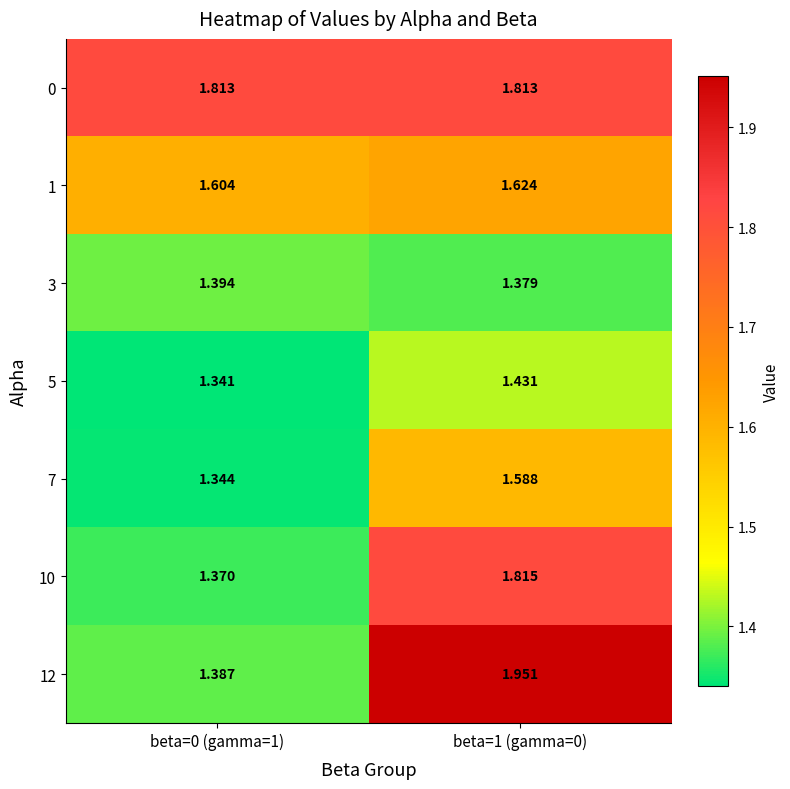

Is the value of 5 at beta=0 (gamma=1) greater than the value of 7 at beta=1 (gamma=0)?

No